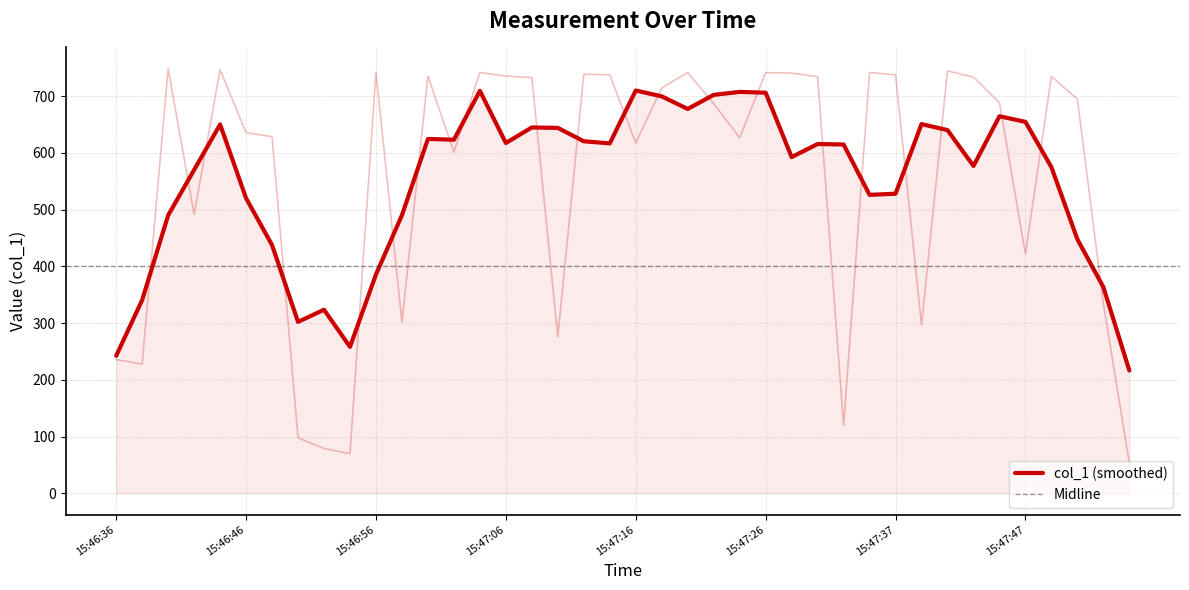

Where does the data first go above 694?

15:46:40